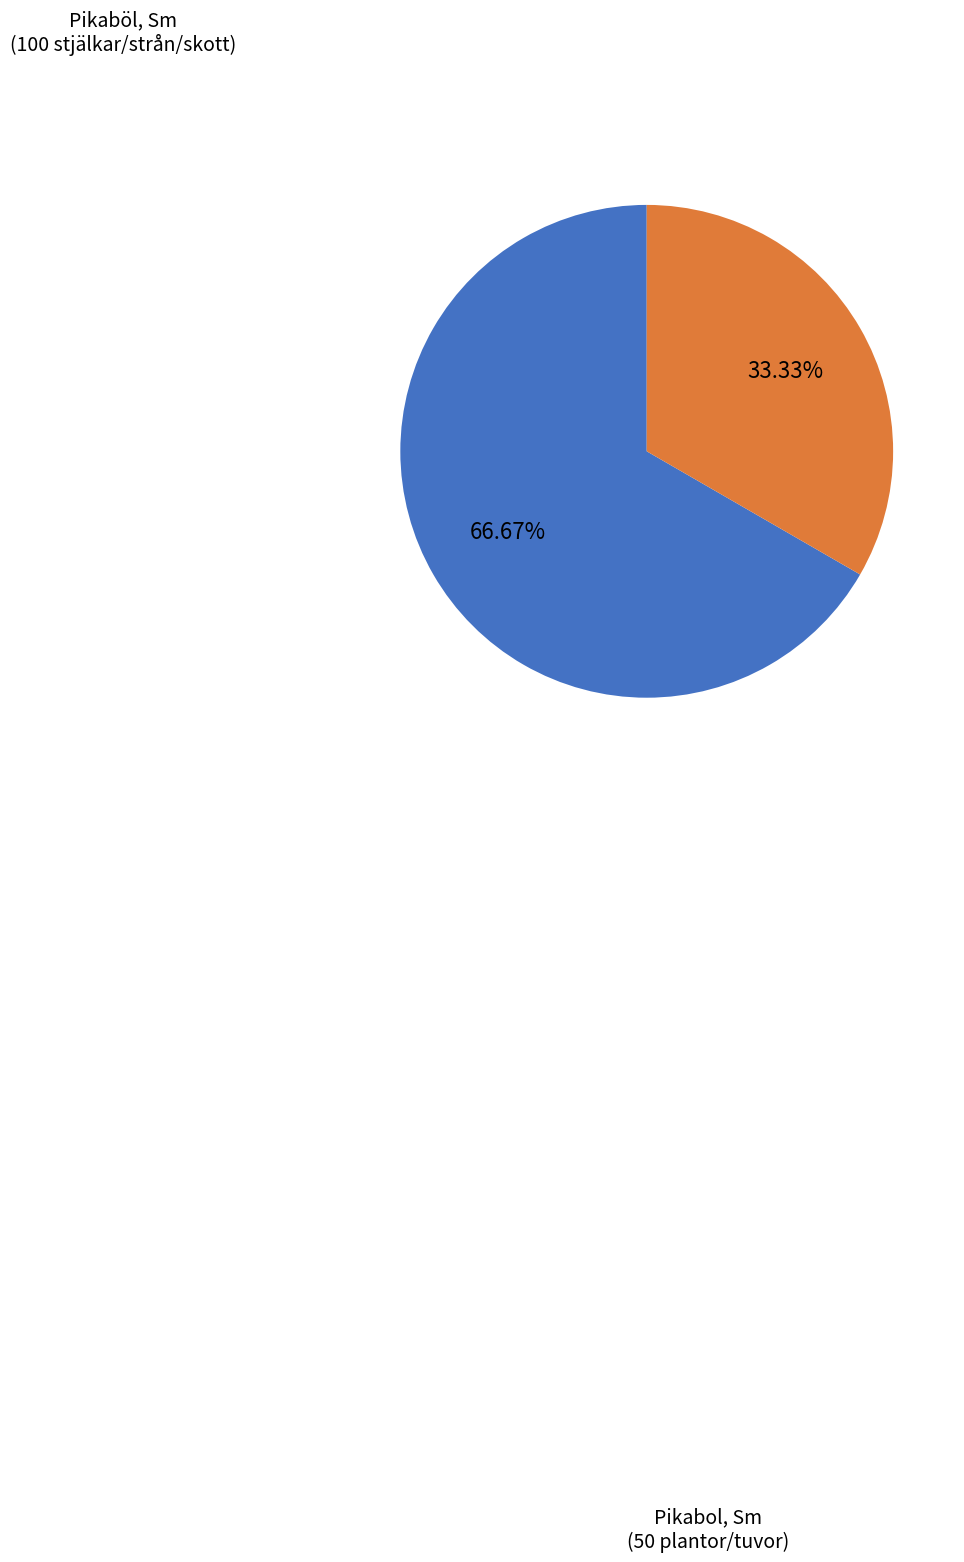

Count the number of slices in the pie.

2